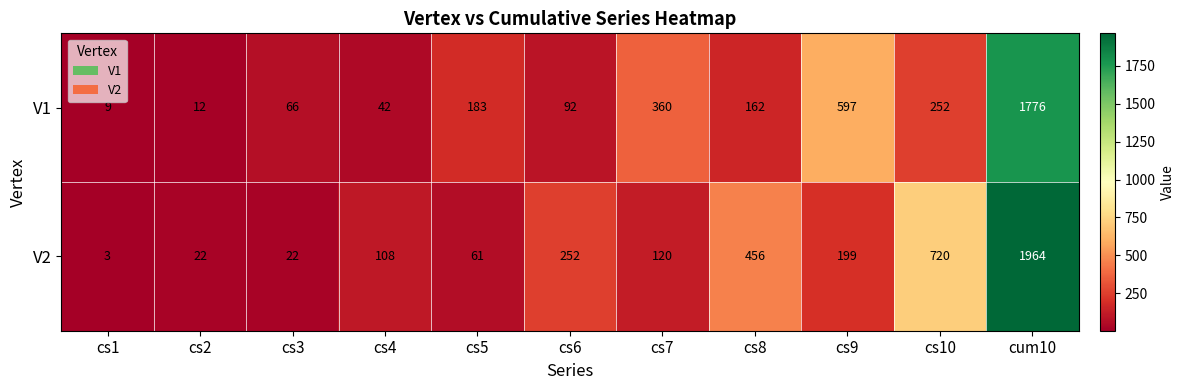

What is the maximum value shown in the chart?

1964